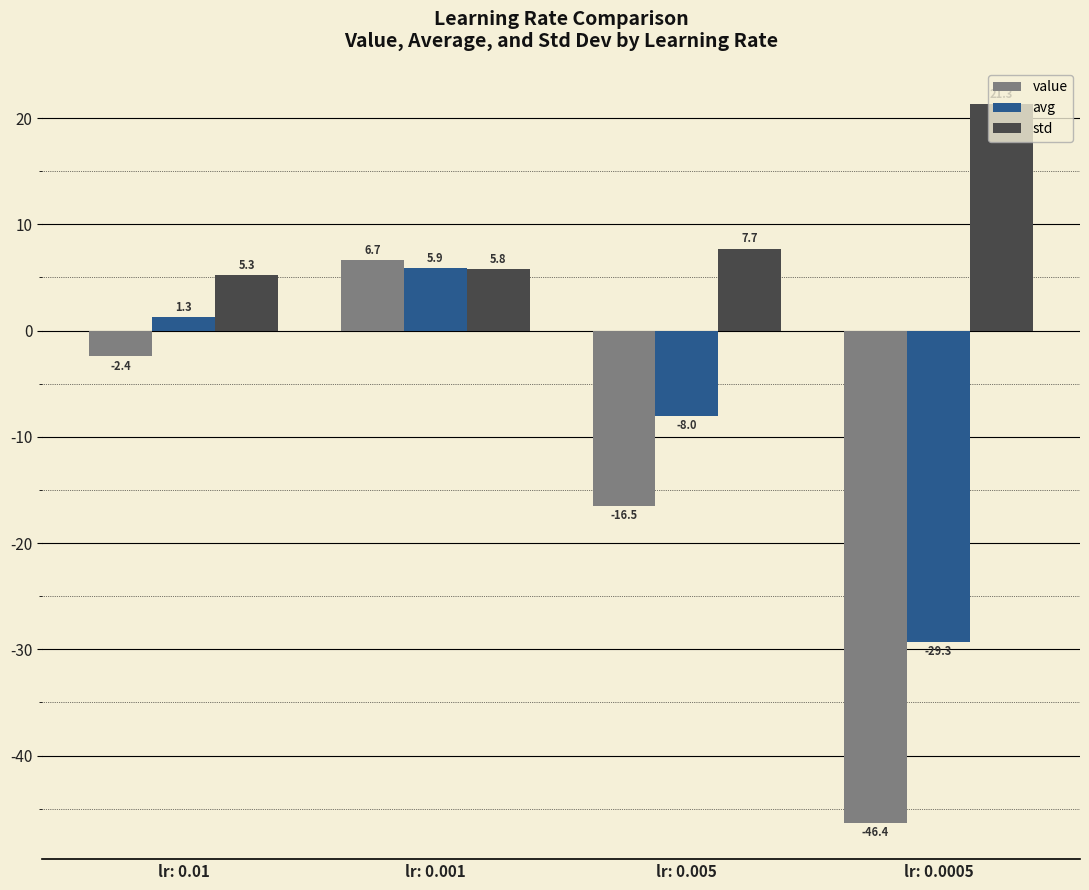

Rank the series by their maximum value, from highest to lowest.

std, value, avg